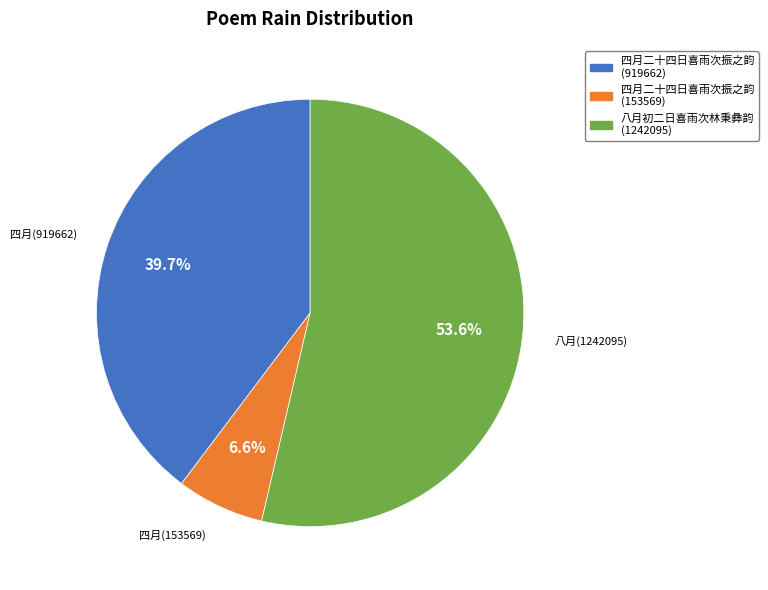

Does any single category account for the majority?

Yes